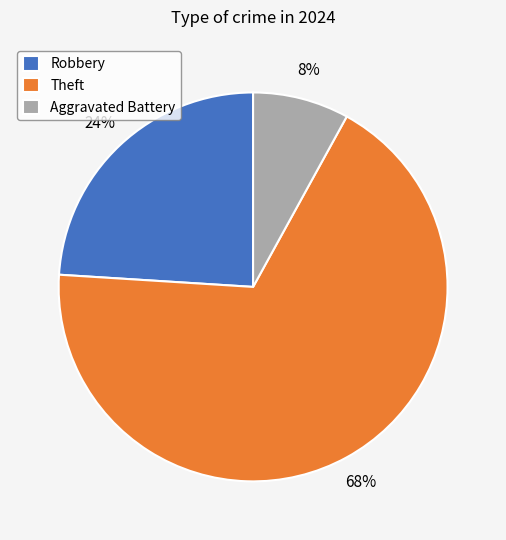

To the nearest percent, what percentage of the pie is Theft?

68%